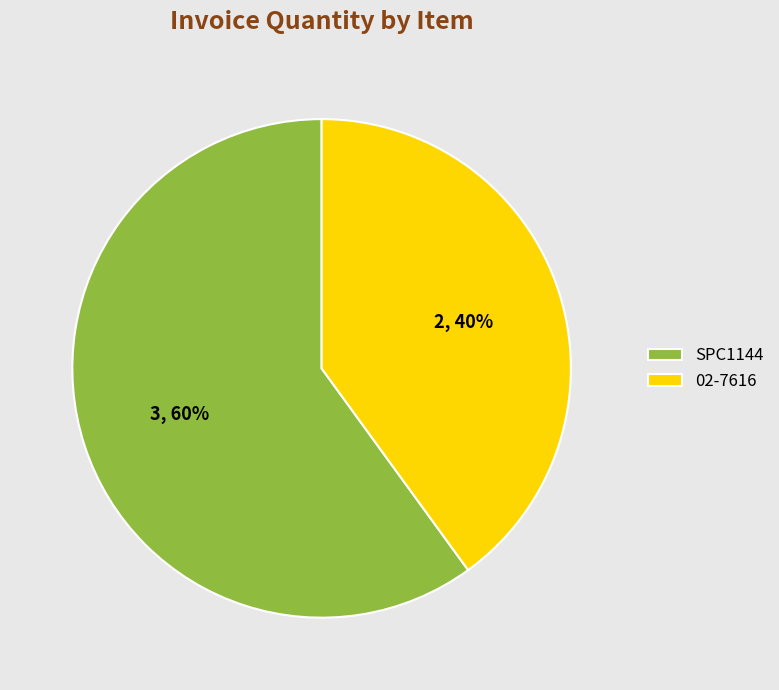

True or false: SPC1144 accounts for 60% of the total.

True